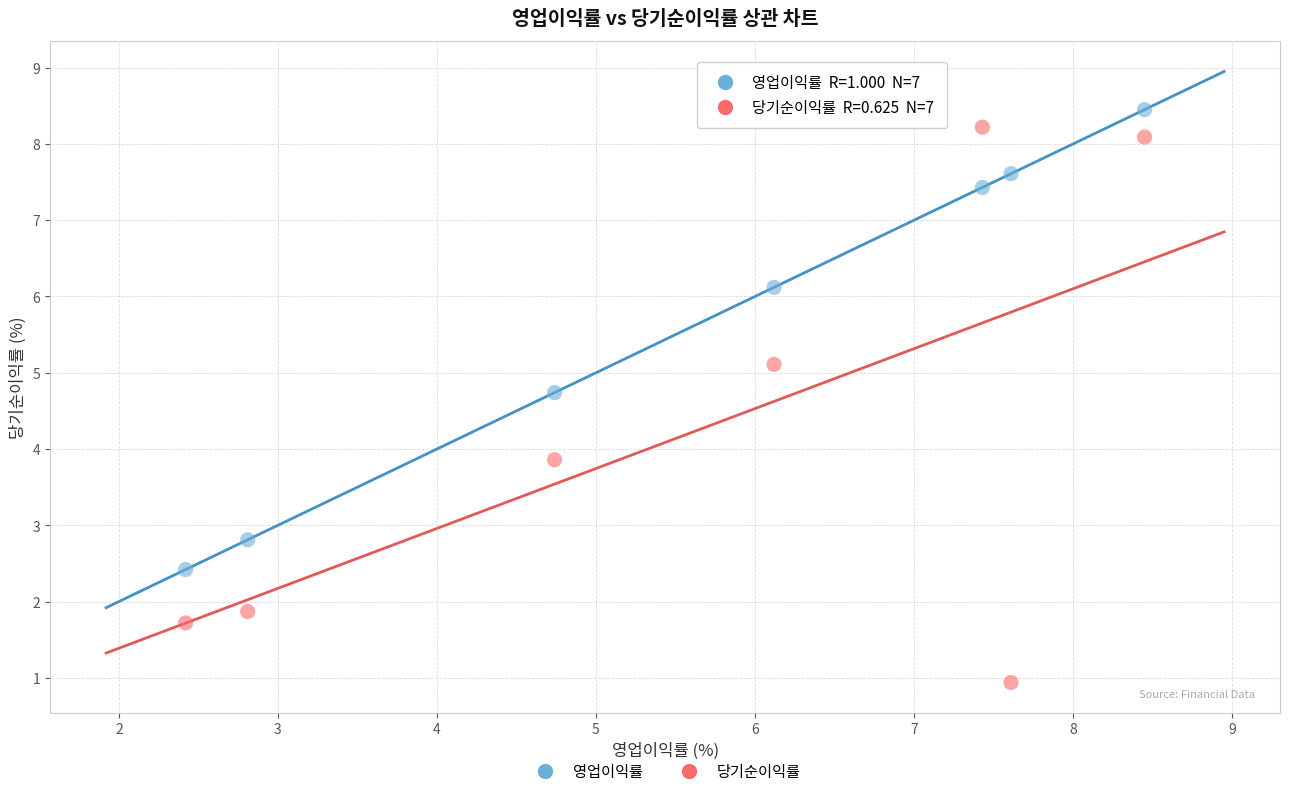

In the 당기순이익률 series, what Y value is closest to 4?

3.9